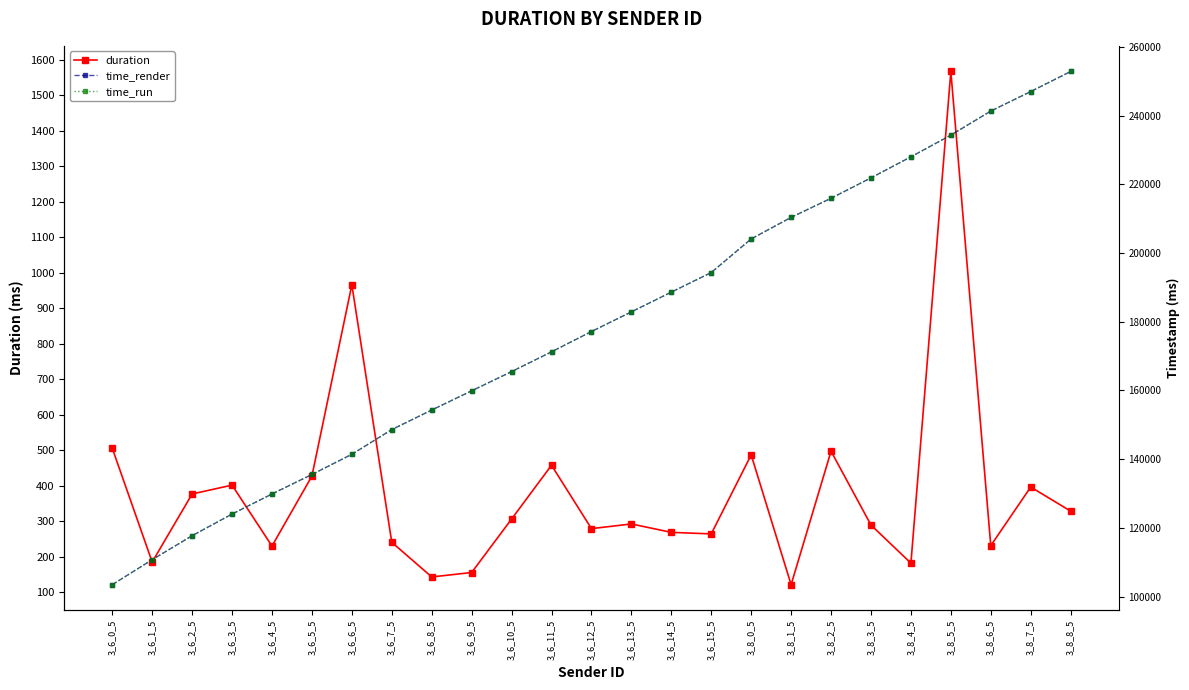

What are all the series names shown in the legend?

duration, time_render, time_run